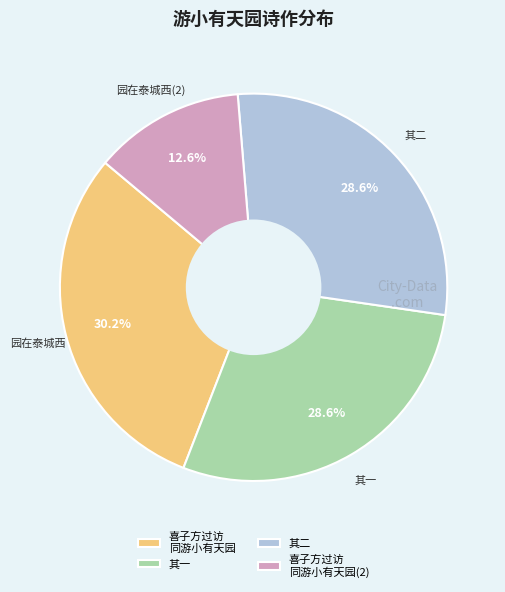

Between 其一 and 喜子方过访 同游小有天园(2), which is larger?

其一